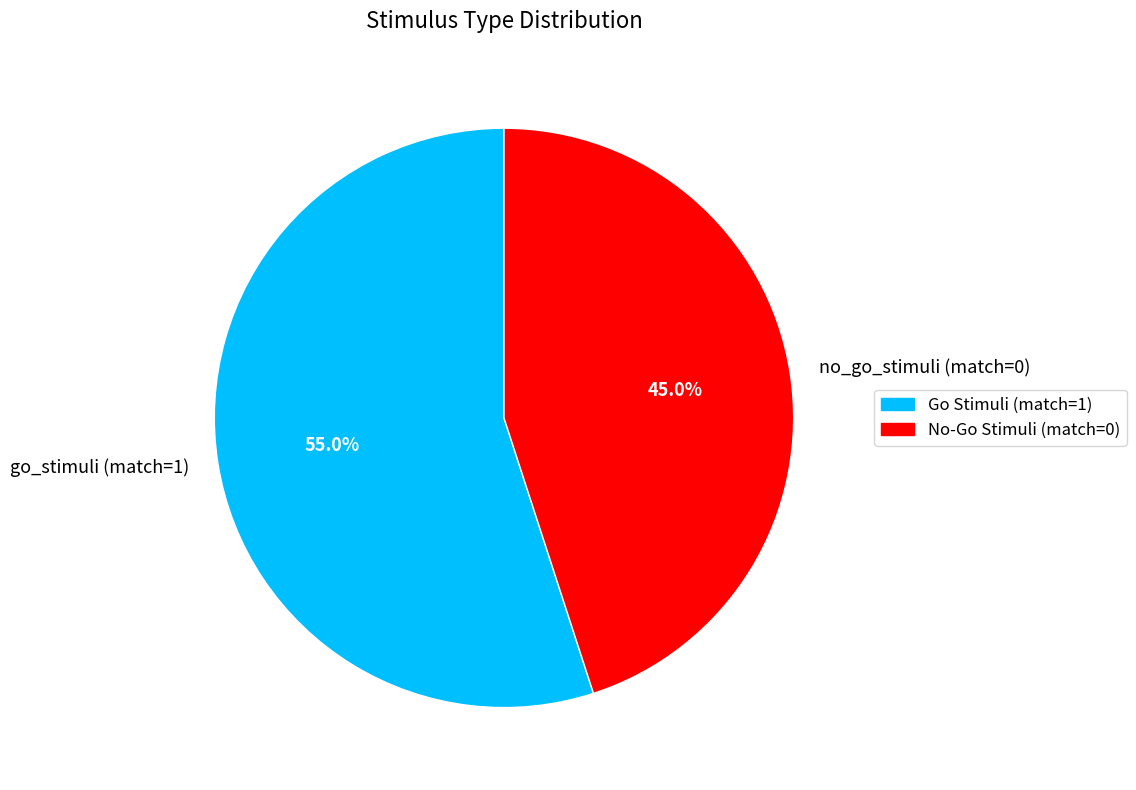

Rank the categories by value from lowest to highest.

no_go_stimuli (match=0), go_stimuli (match=1)